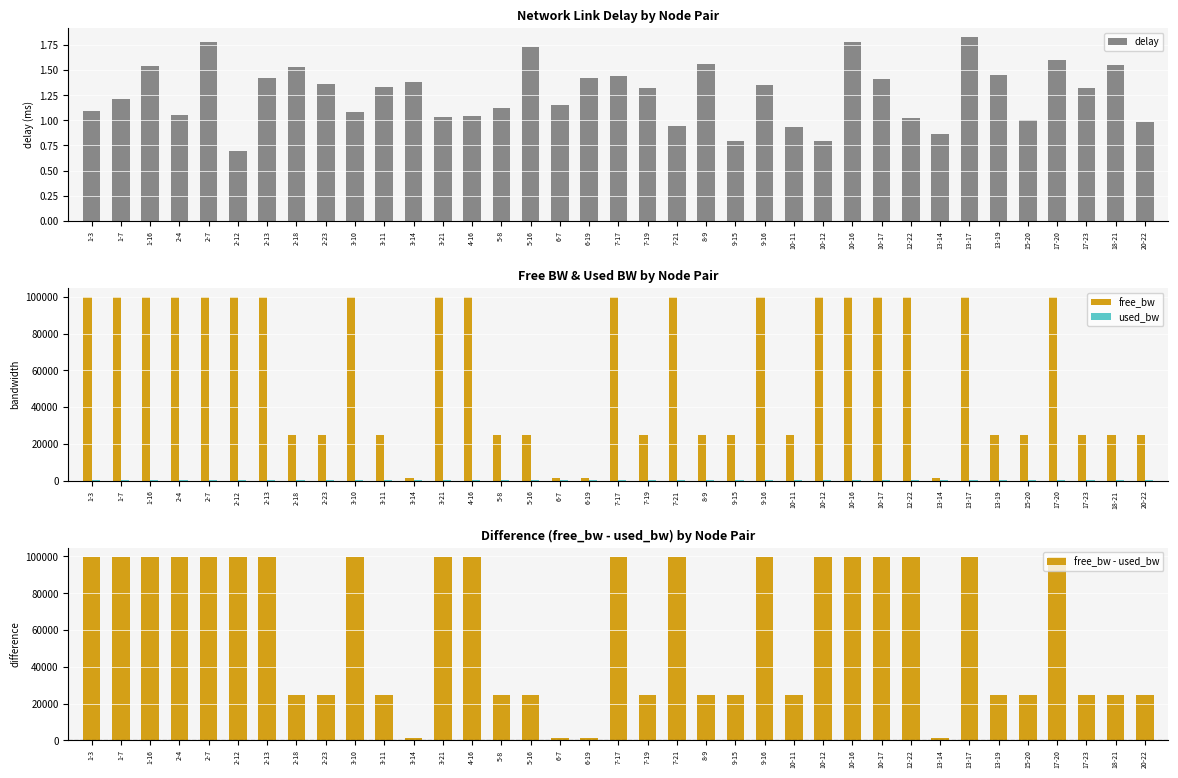

How many data points in delay are less than 1?

7